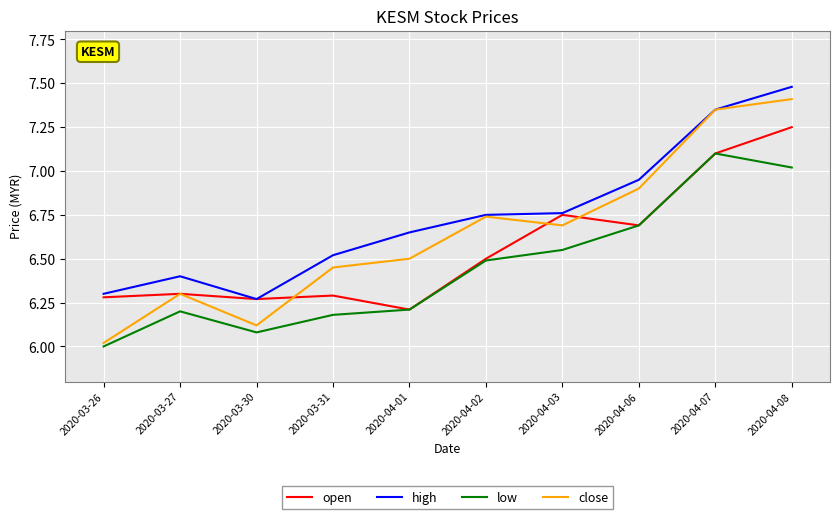

How many values in the low series exceed 6?

9